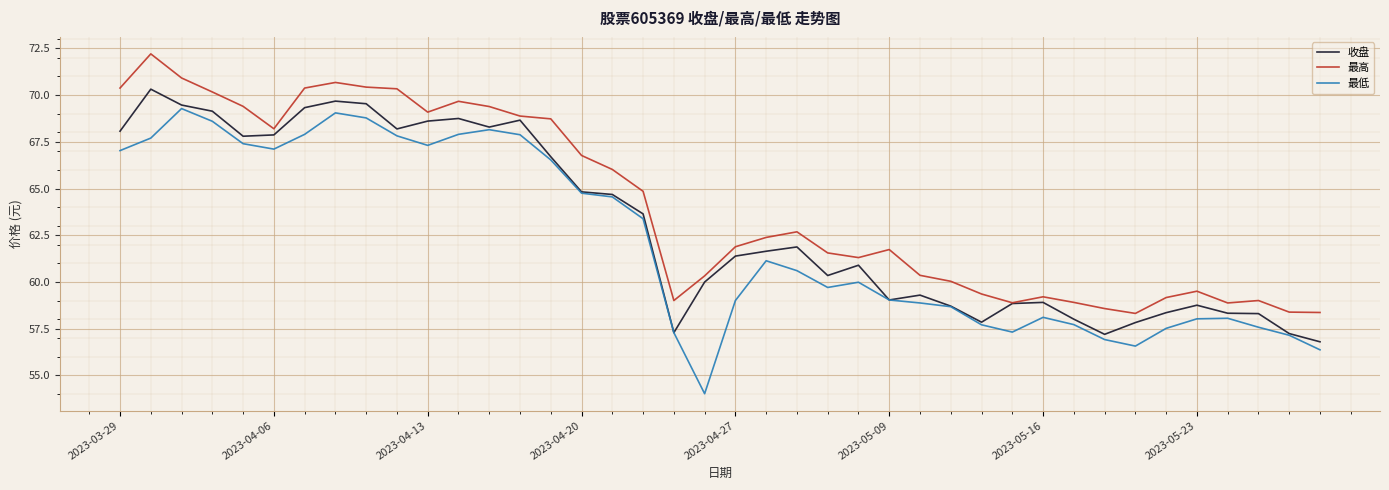

Which series has the largest total across all categories?

最高